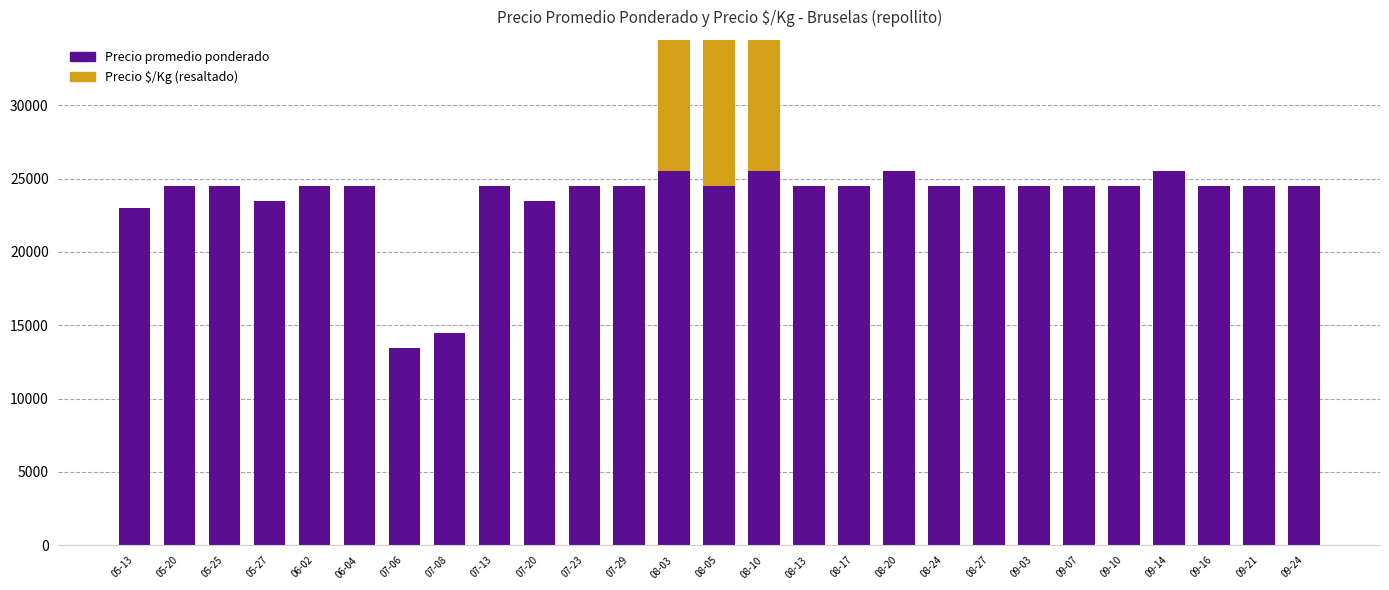

What position from the left is 05-25?

3